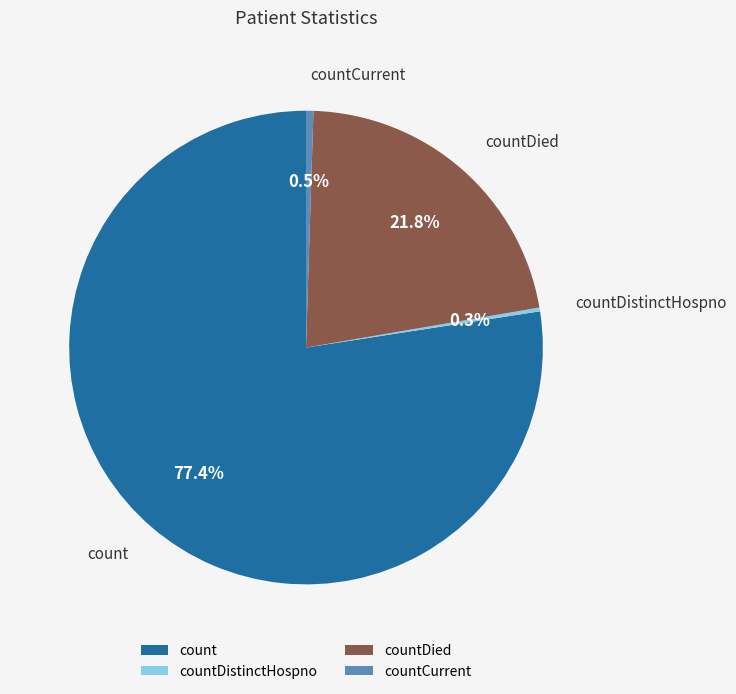

Which has a higher value, count or countCurrent?

count